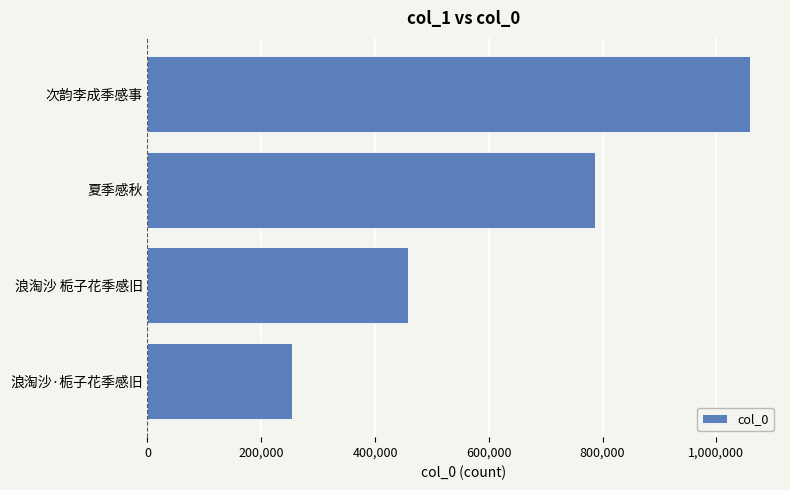

What is the value of the 2nd bar from the top?

786799